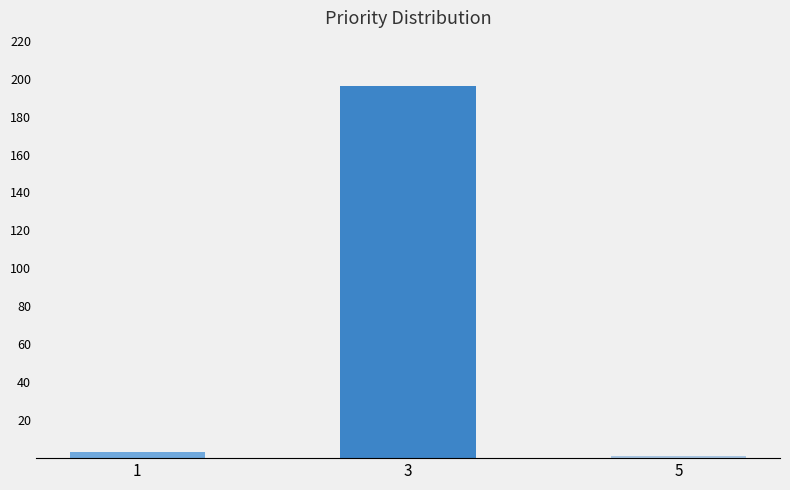

How many bars are there in total?

3